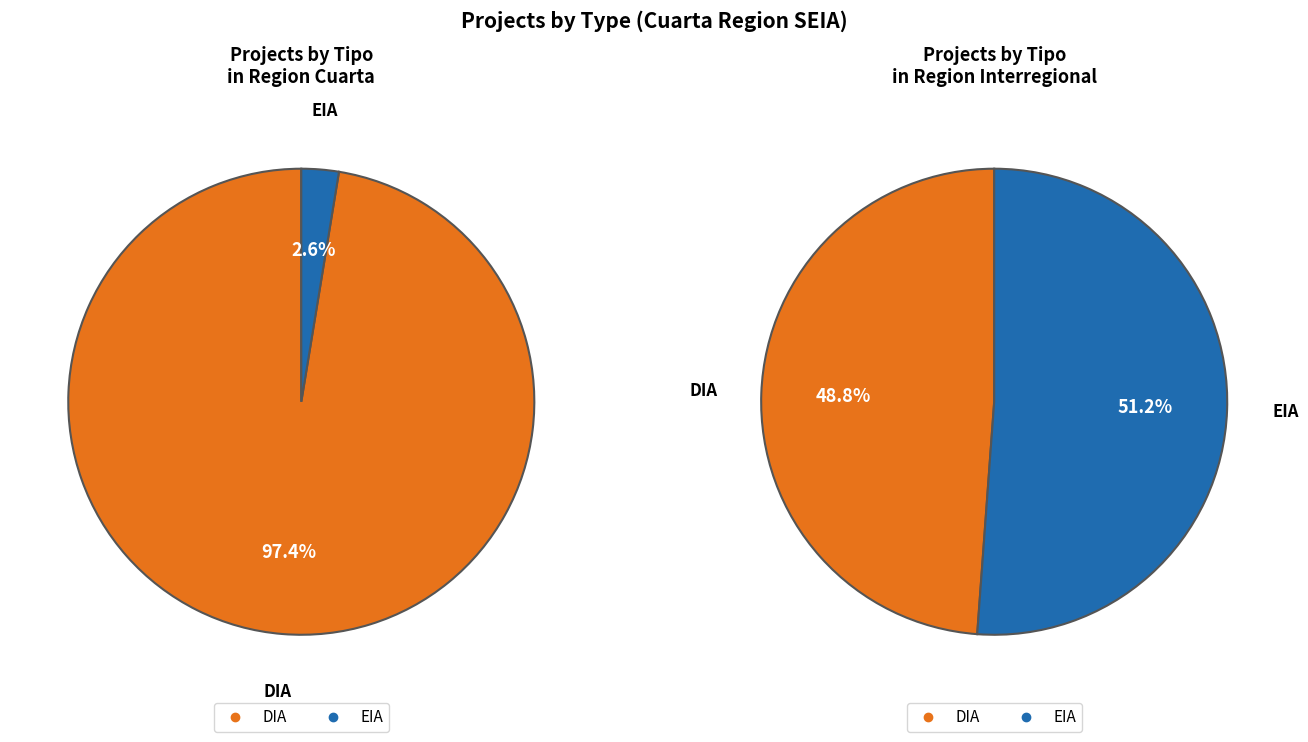

Is DIA the majority of the pie?

Yes